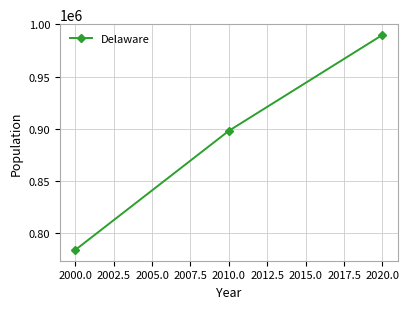

The value at 2000.0 is 228434. True or false?

False